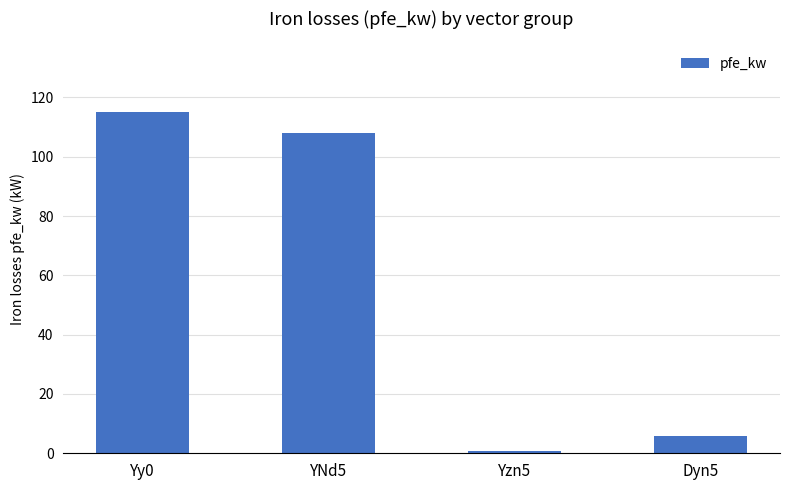

List the labels in order of value, largest first.

Yy0, YNd5, Dyn5, Yzn5